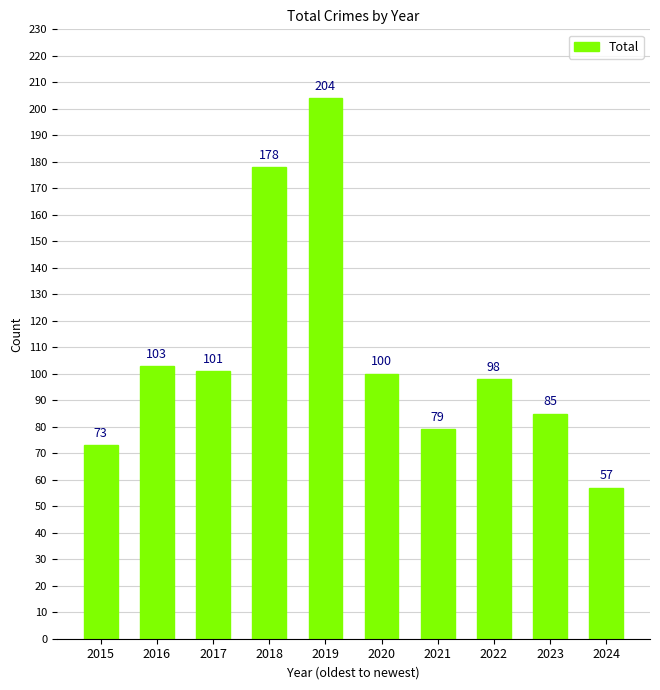

What is the value of the 10th bar from the left?

57